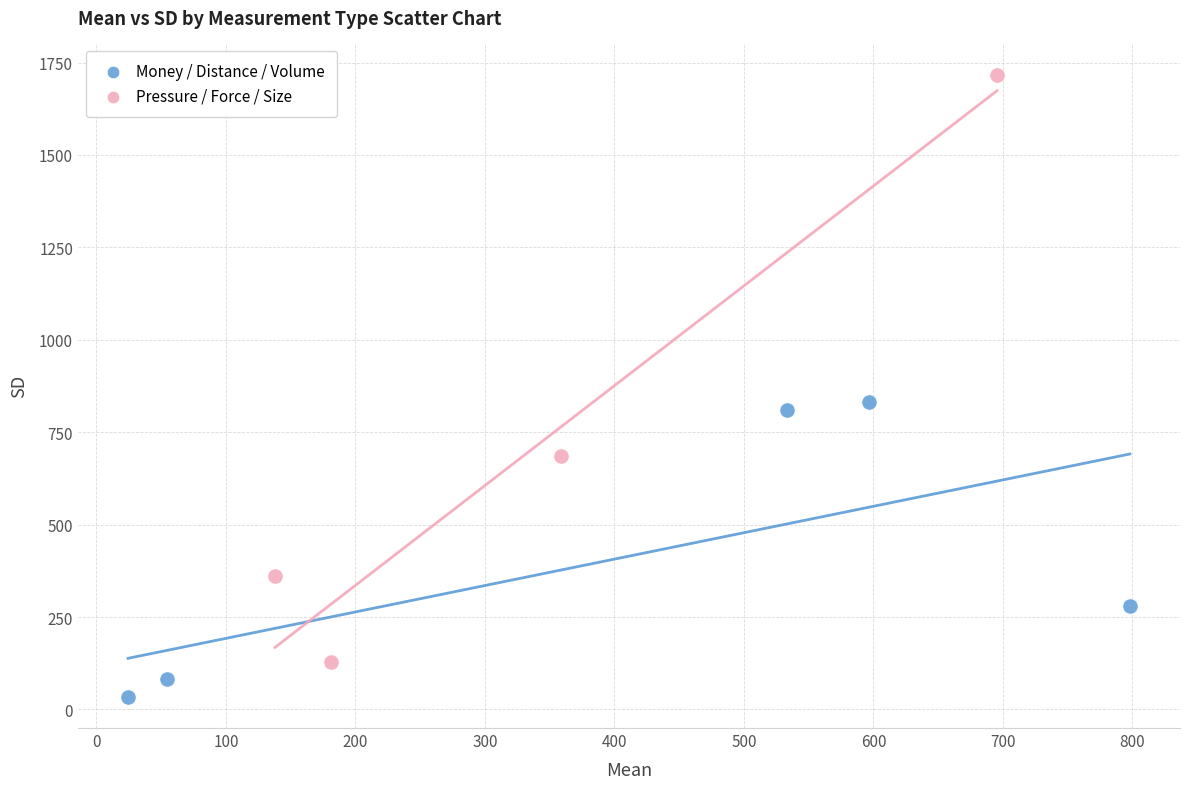

Which series contains the lowest Y value?

Money / Distance / Volume